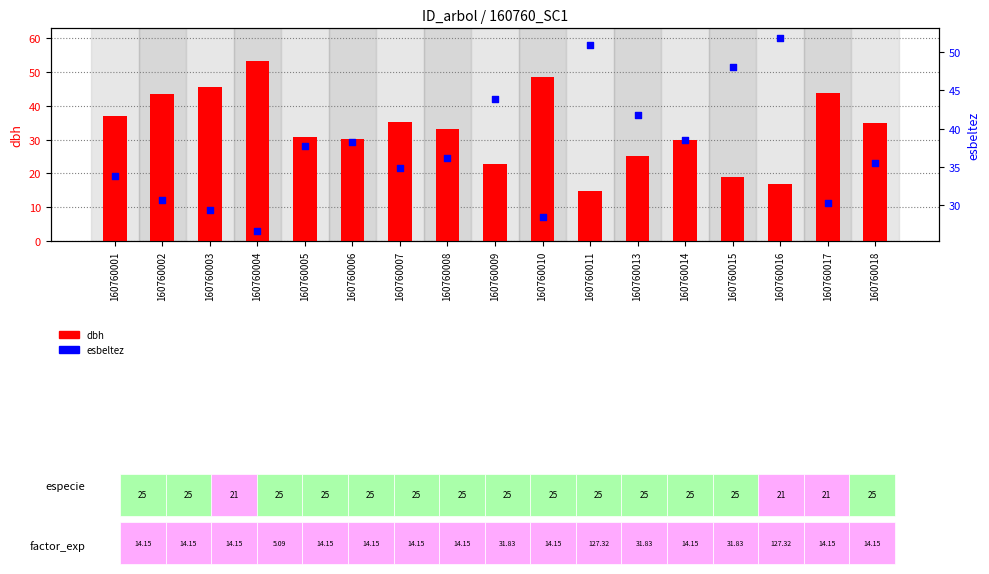

Which series contains the lowest Y value?

dbh